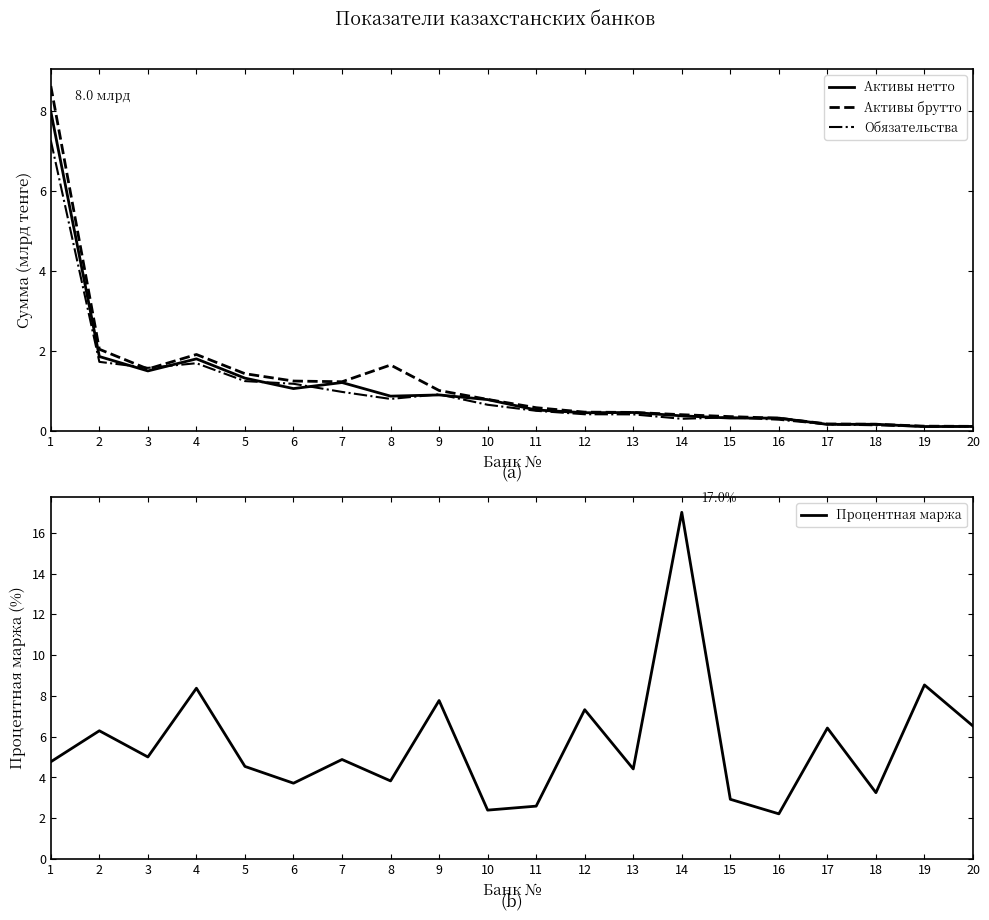

Is the value of Активы брутто at 13 greater than the value of Обязательства at 3?

No